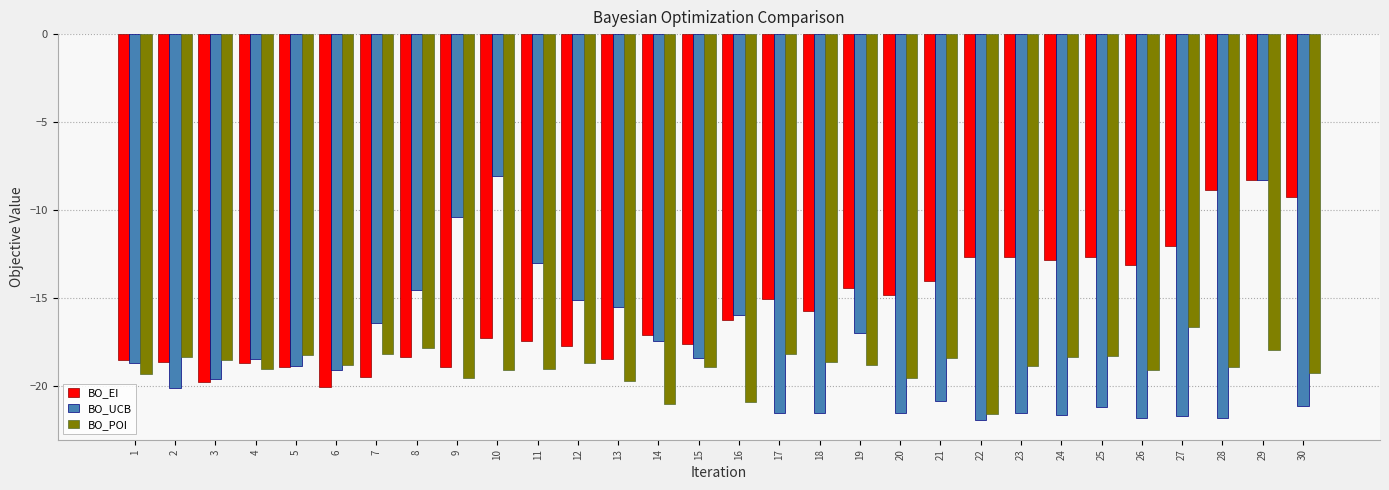

What is the maximum value for BO_EI?

-8.3